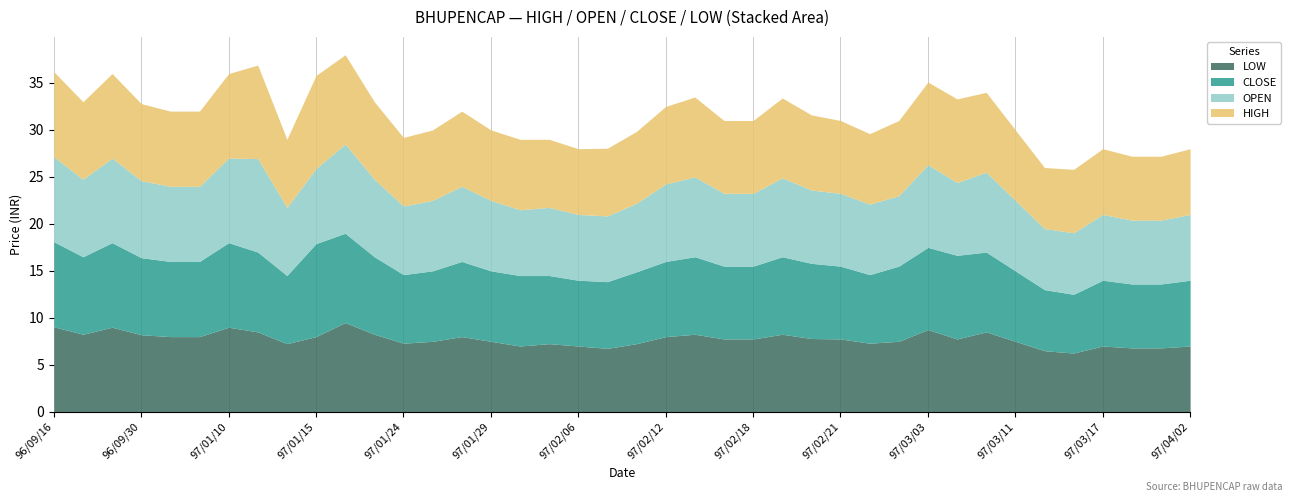

Which series has the widest spread of values?

CLOSE